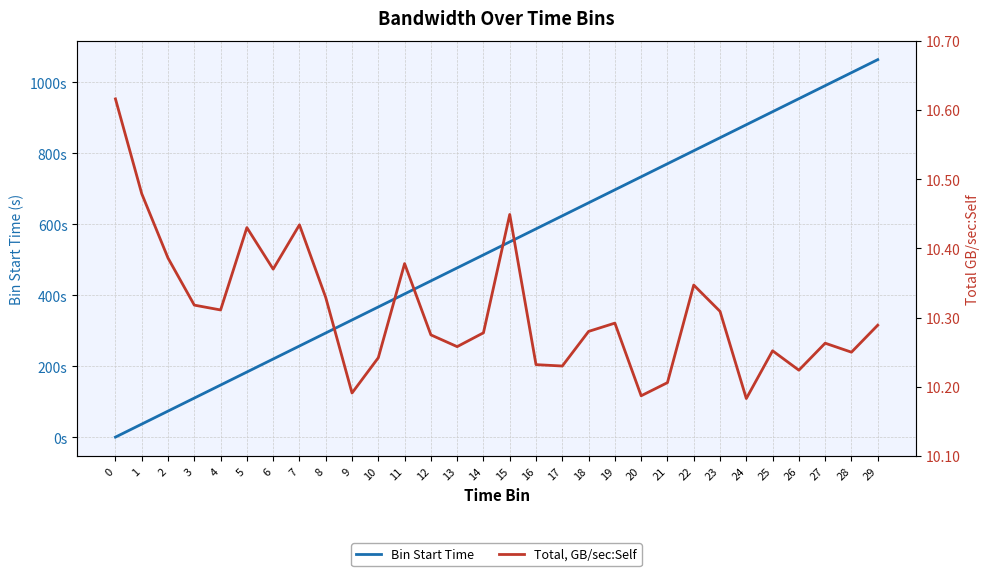

What is the total value across all series at 1?

47.2